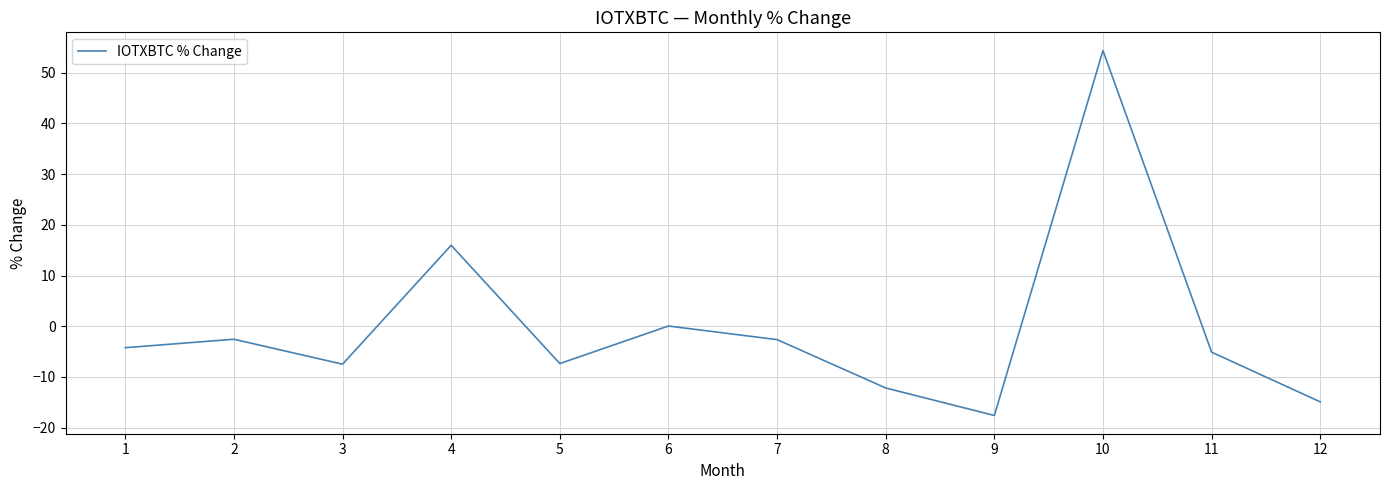

What is the change in value from 4 to 12?

-30.9